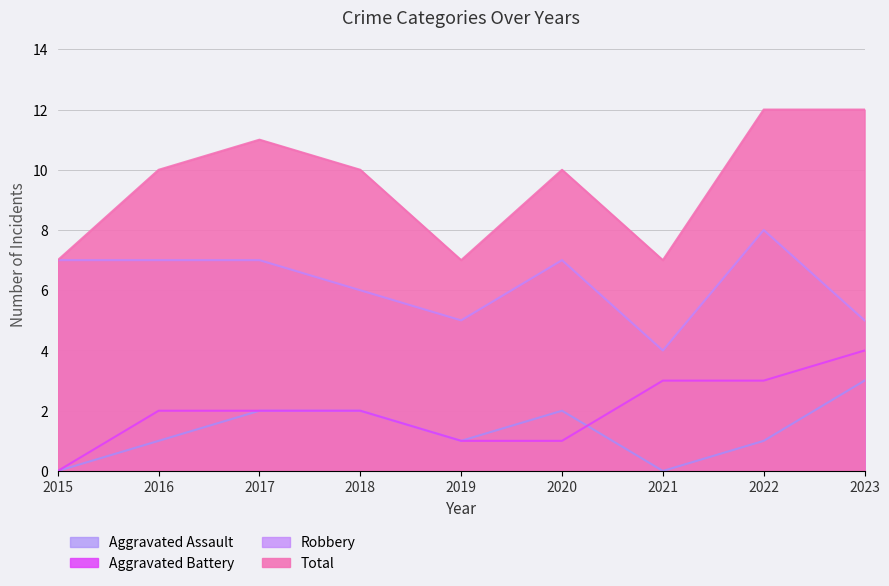

What is the value of the Aggravated Assault point at the 2nd from the left?

1